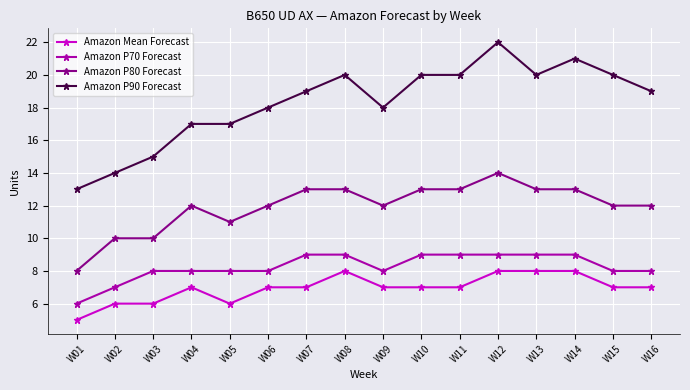

Which category has the highest value across all series?

W12